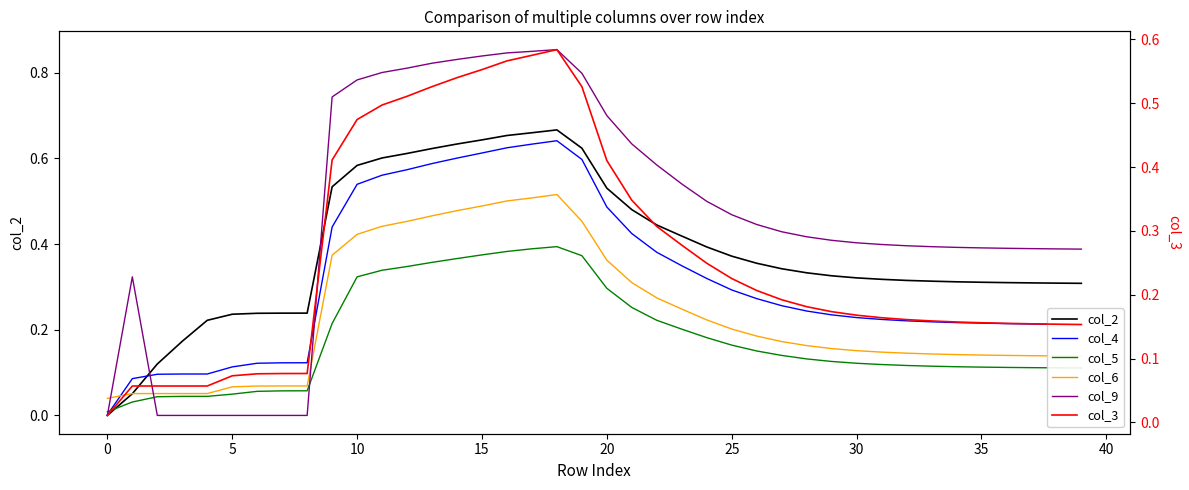

How many interior local peaks does the col_3 series have?

2